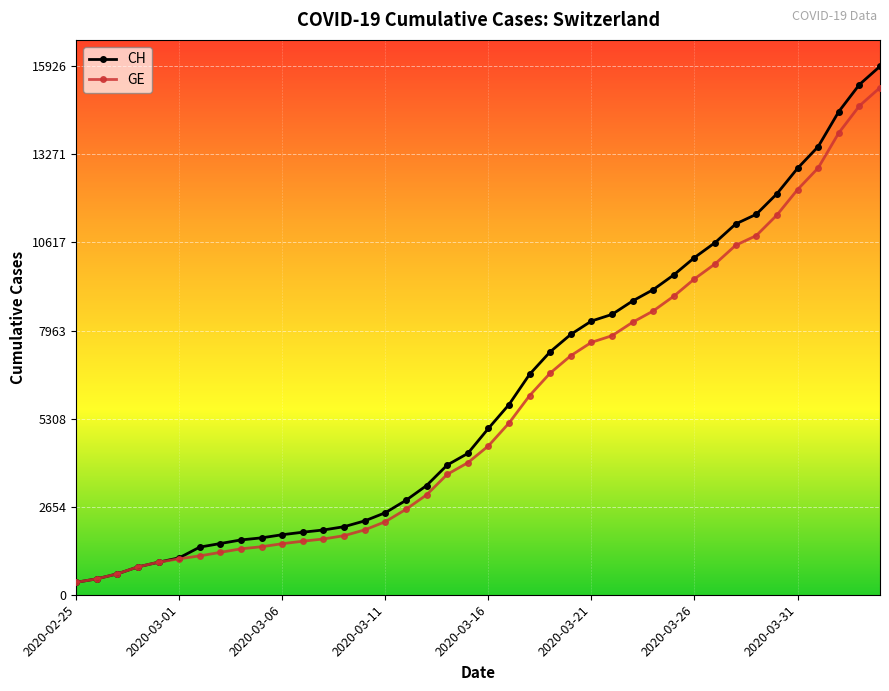

Which series has the largest total across all categories?

CH